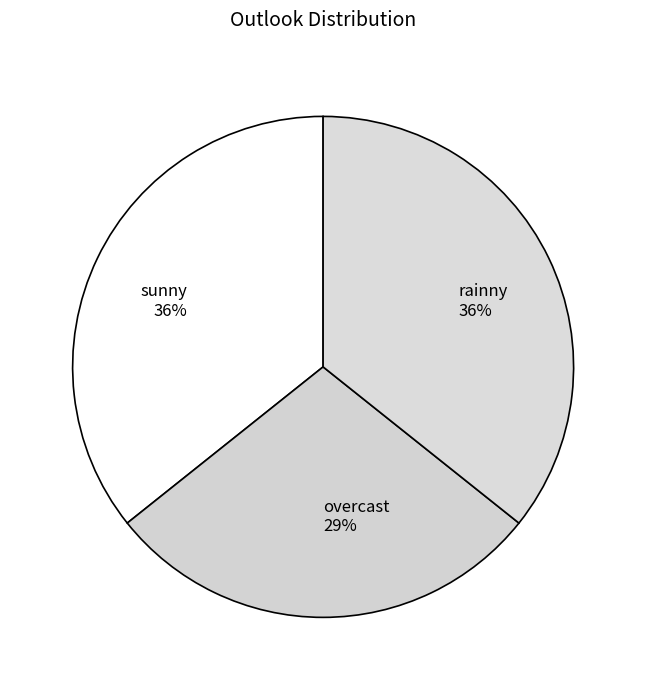

Which slice is the smallest?

overcast